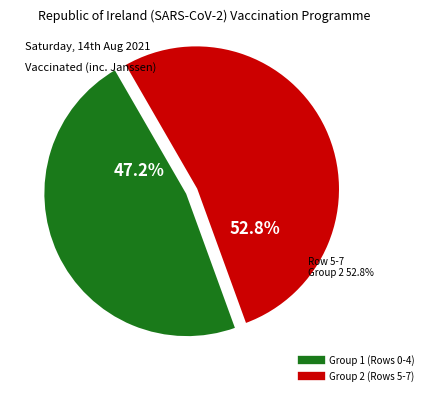

To the nearest percent, what portion does Row 0 represent?

21%